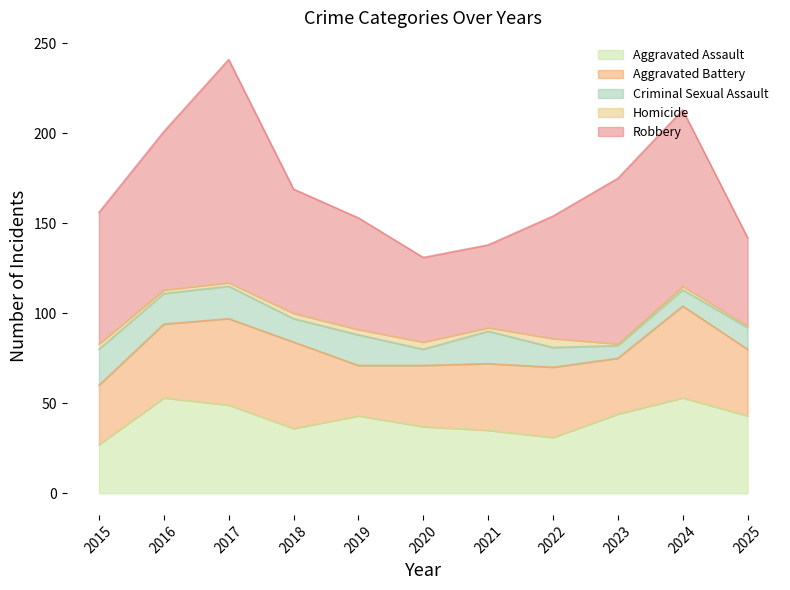

Is the value of Homicide at 2024 greater than the value of Aggravated Assault at 2023?

No